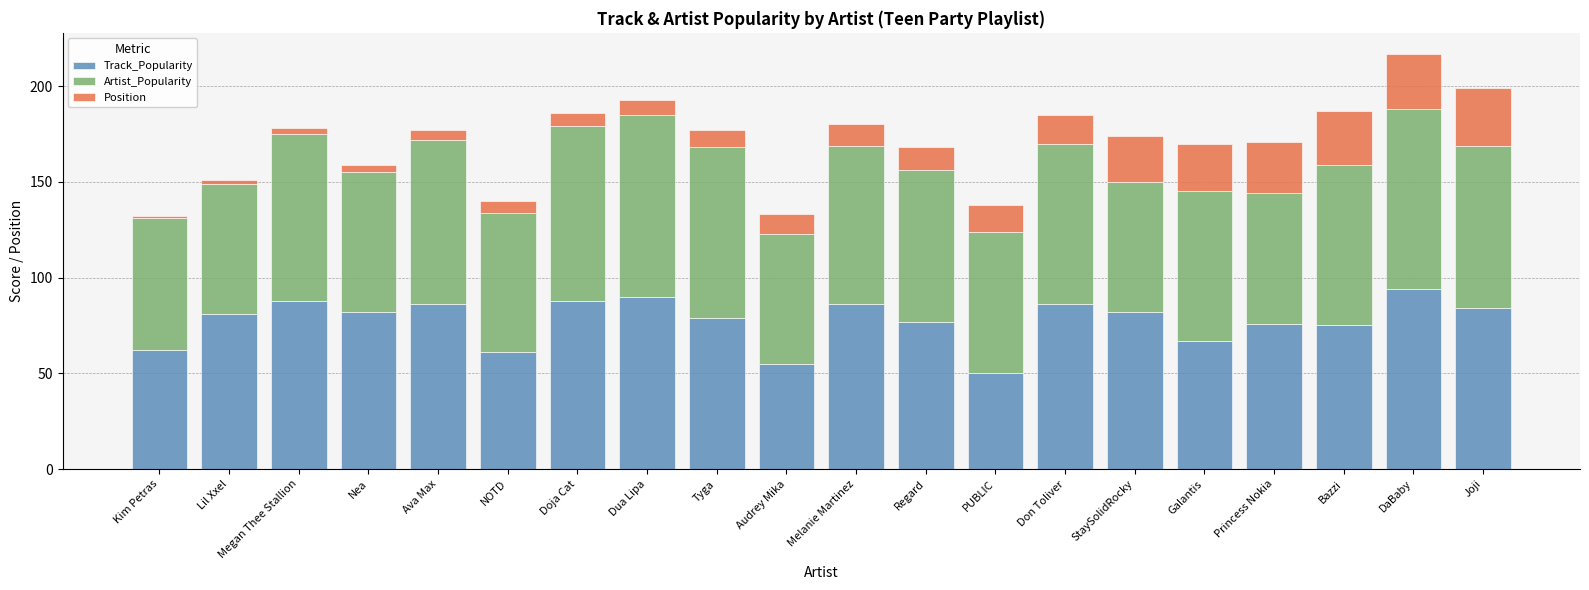

True or false: Track_Popularity has a value of 108 at Princess Nokia.

False